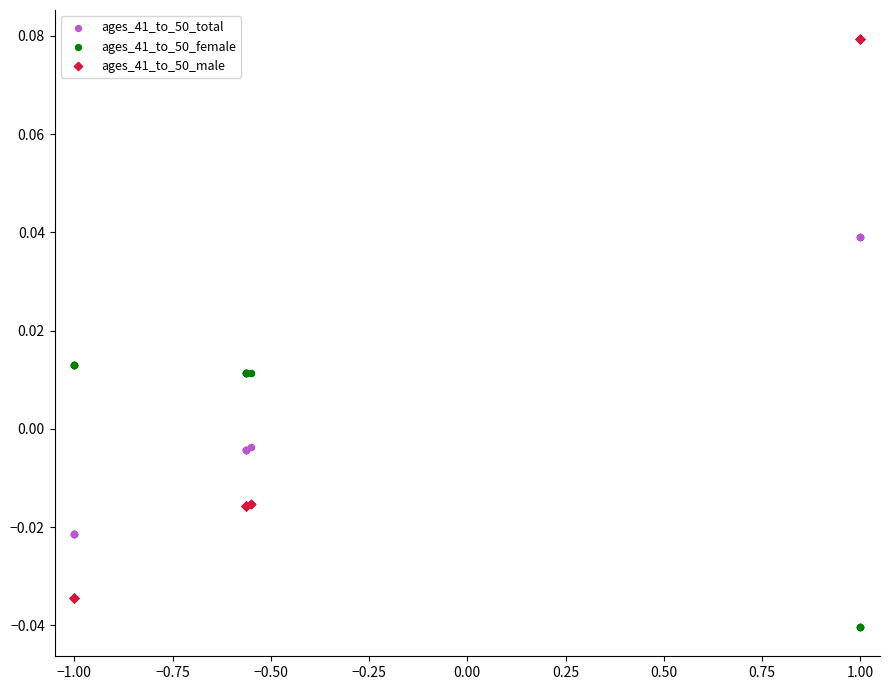

Which series reaches the maximum Y coordinate?

ages_41_to_50_male